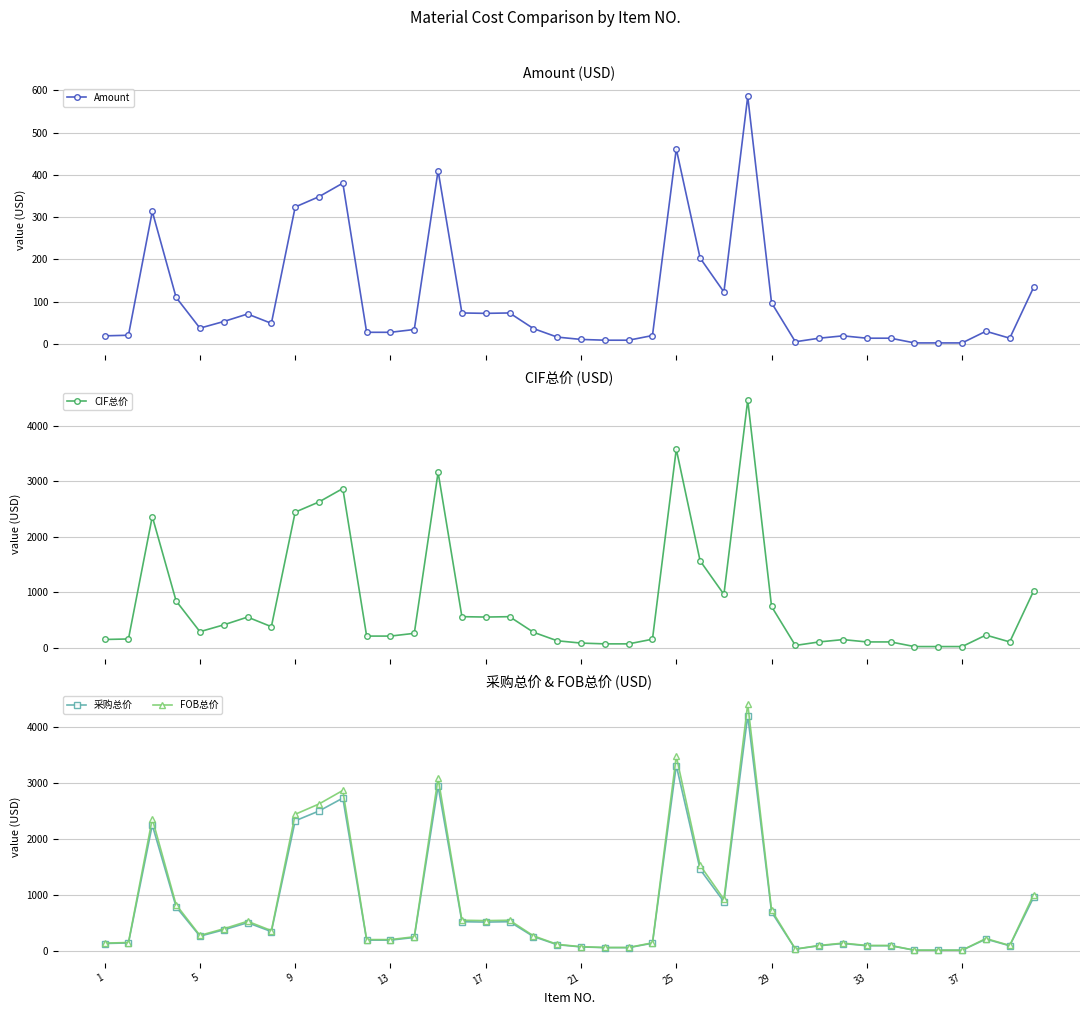

True or false: CIF总价 and 采购总价 intersect in this chart.

False